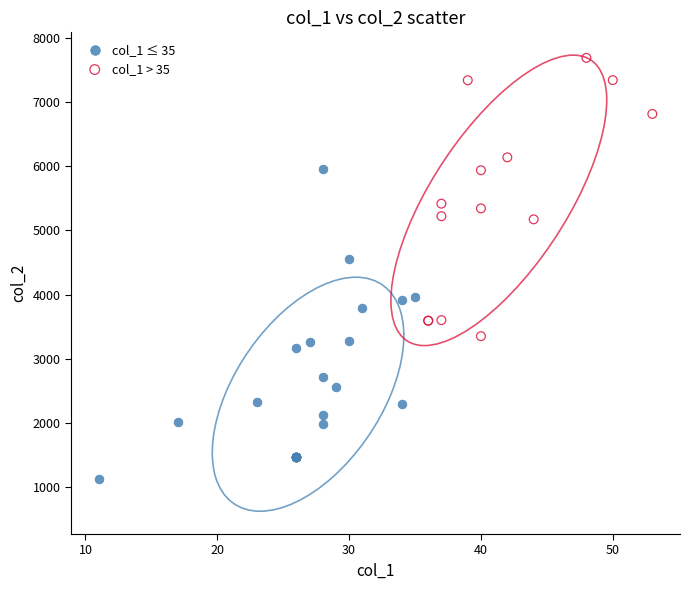

Which series reaches the maximum Y coordinate?

col_1 > 35